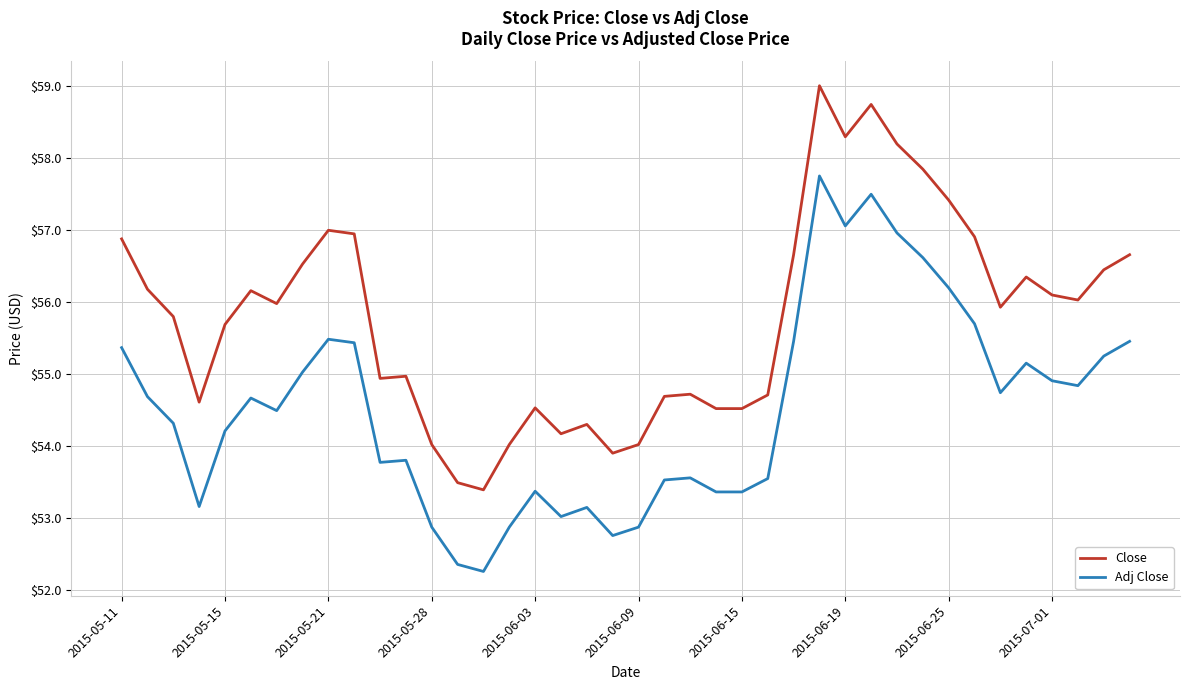

What is the difference between the maximum and minimum values in the Adj Close series?

5.5